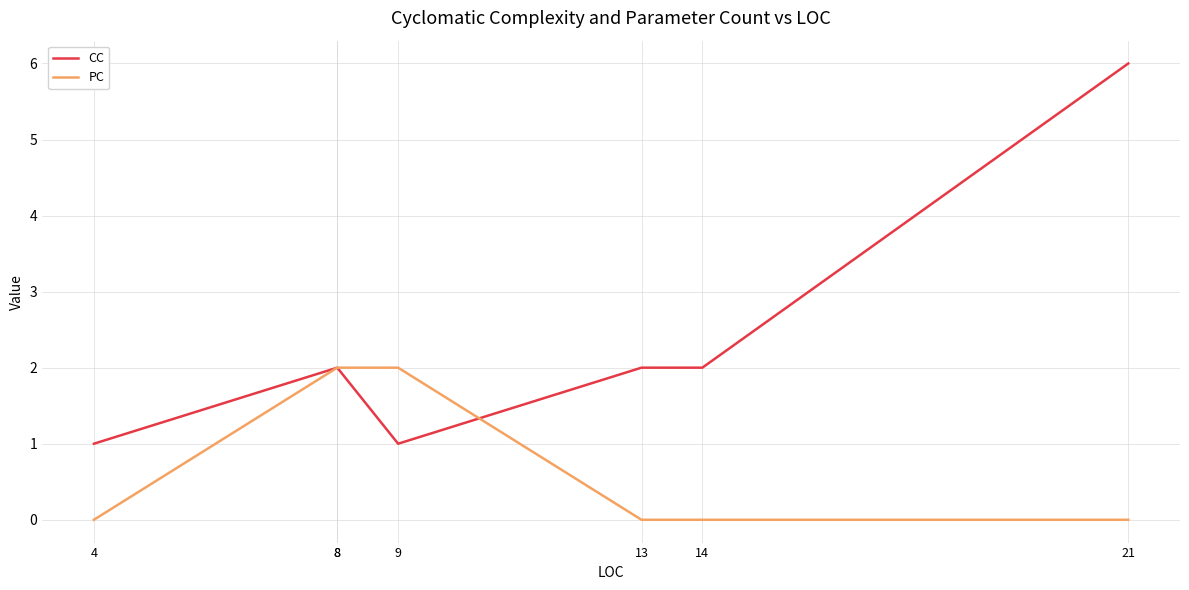

Where is CC nearest to the value 3?

8